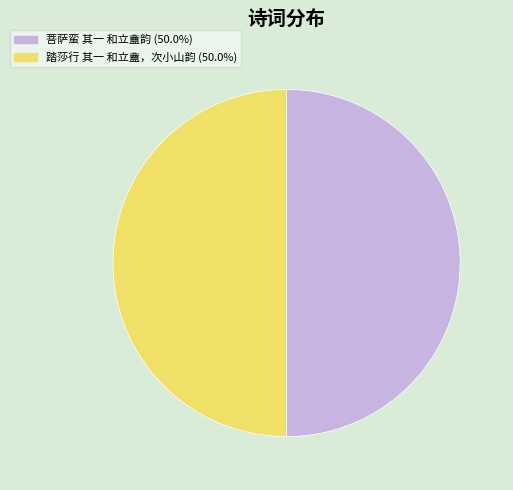

True or false: 菩萨蛮 其一 和立盦韵 accounts for 64% of the total.

False